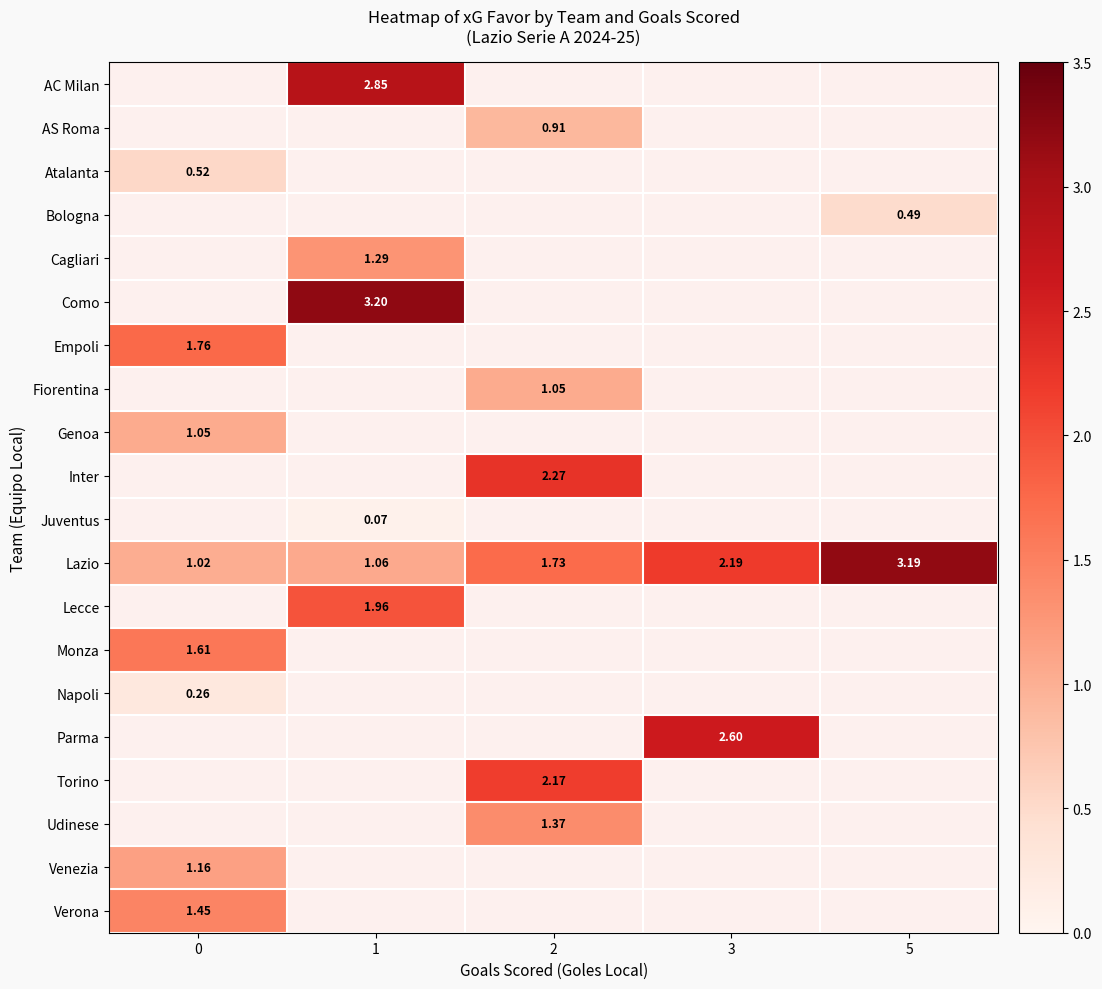

Is the value of Lazio at 3 greater than the value of Verona at 0?

Yes